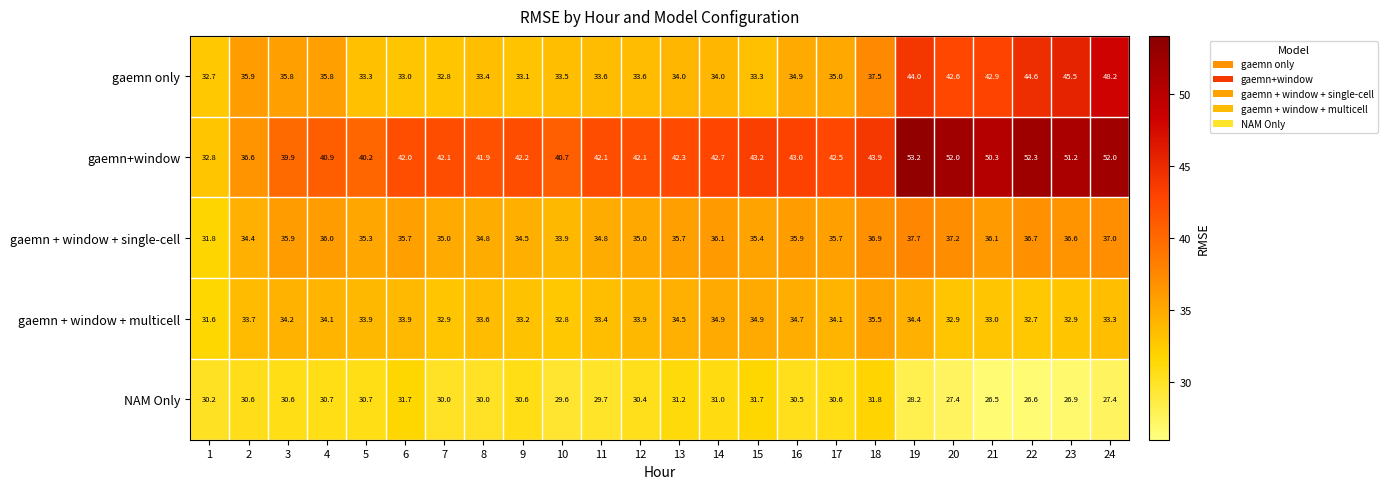

Count the number of data series in this chart.

5